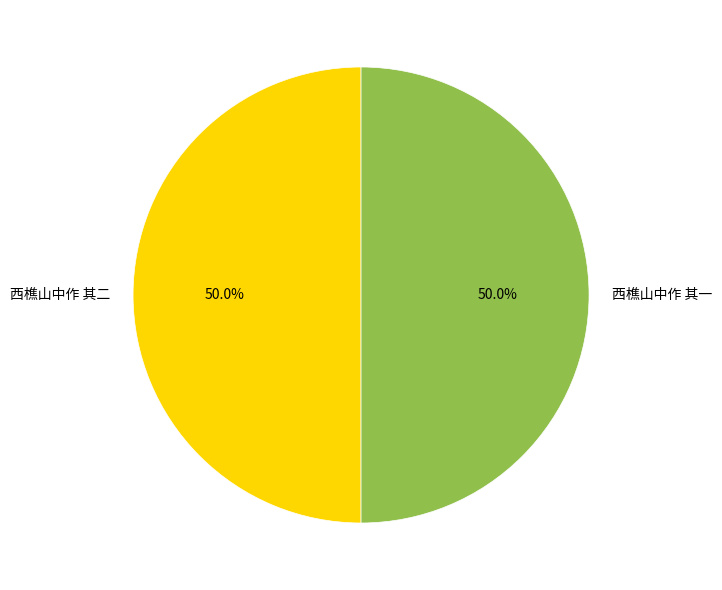

What percentage is the 西樵山中作 其一 slice, to the nearest percent?

50%